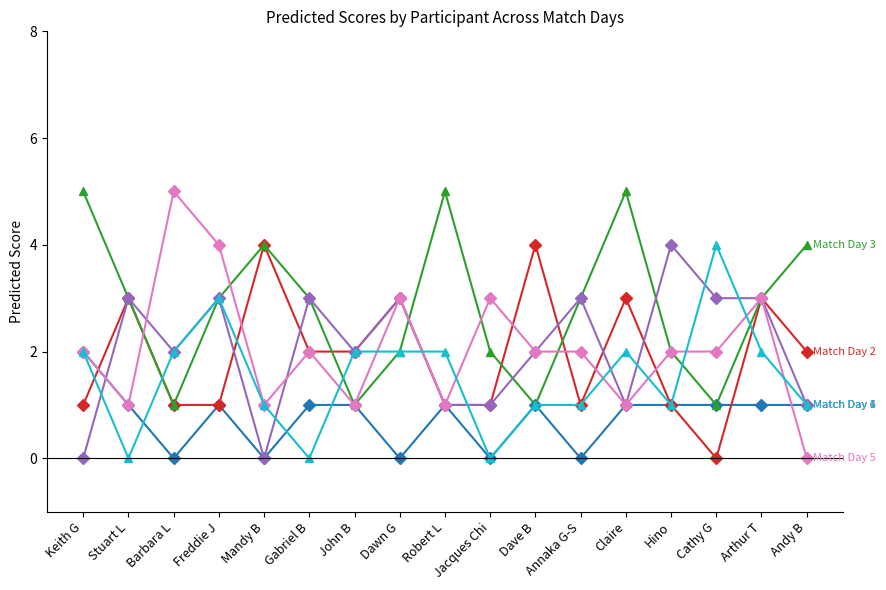

What is the total value across all series at Andy B?

9